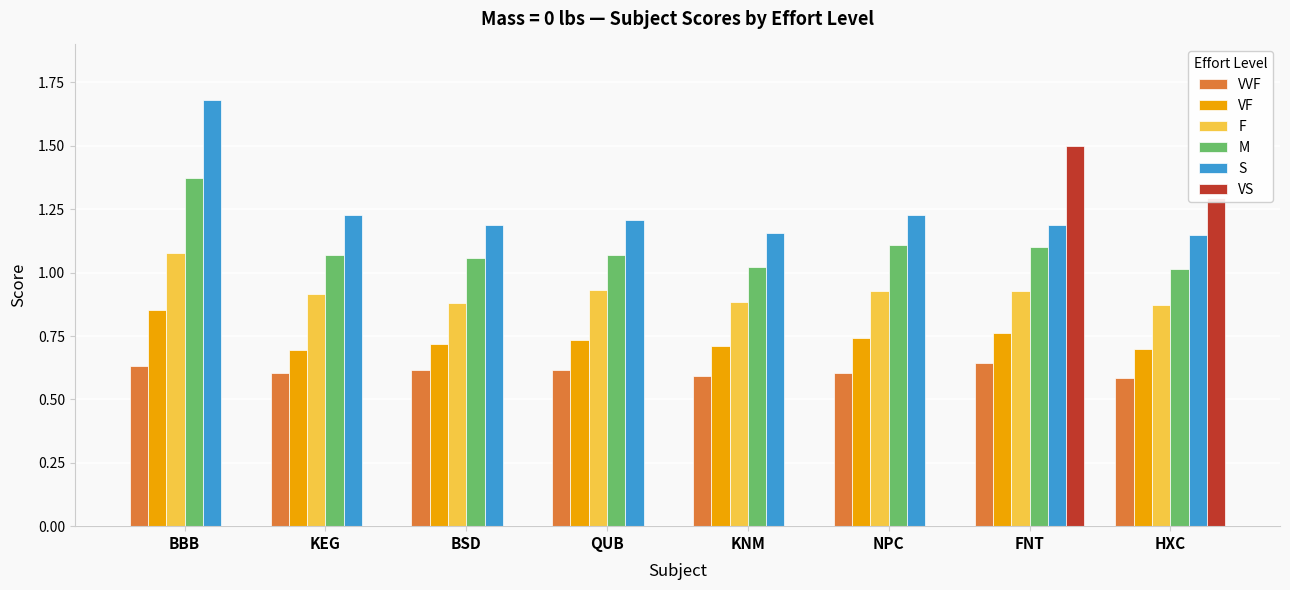

At which category is the sum across all series the highest?

FNT